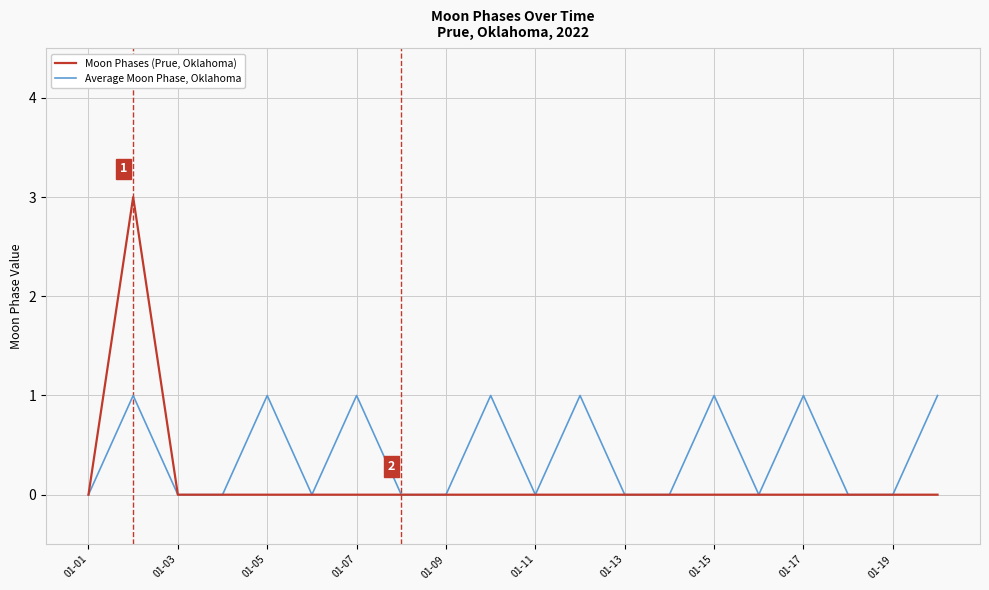

Which series has the largest total across all categories?

Average Moon Phase, Oklahoma